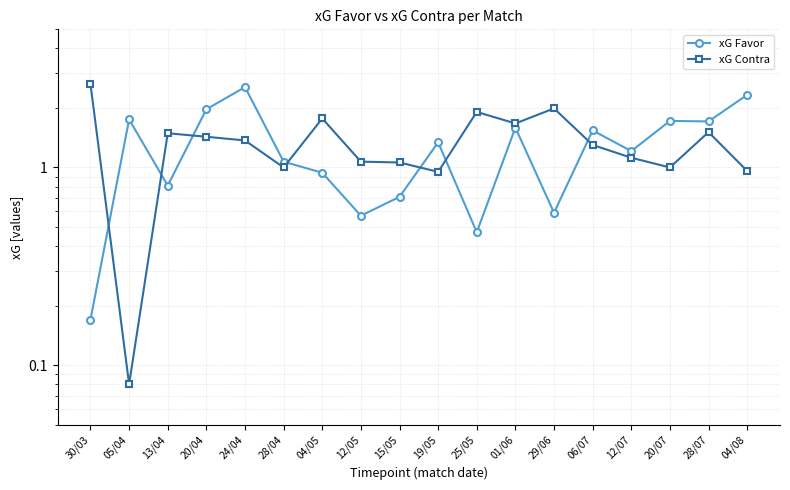

How many lines are shown in the chart?

2